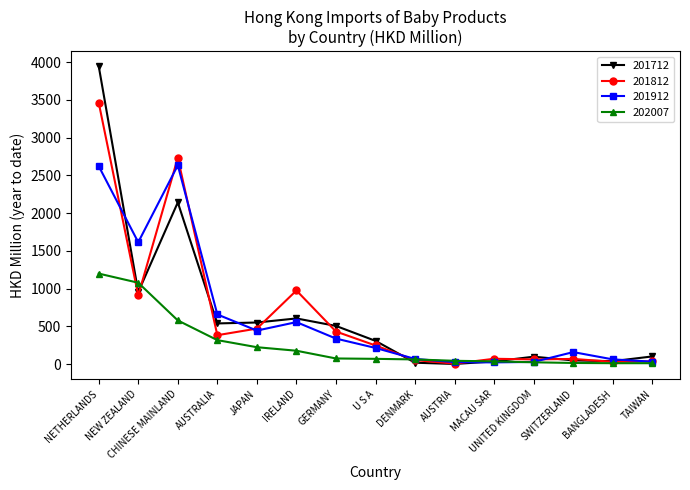

How many distinct data groups are displayed?

4